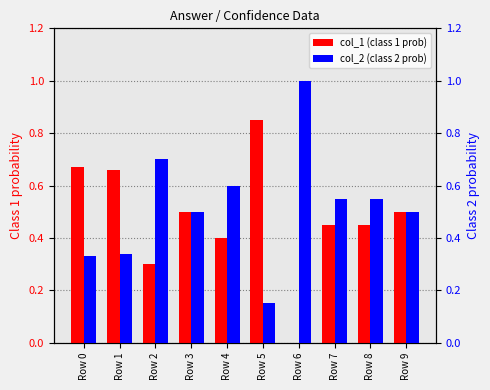

At which category is the sum across all series the highest?

Row 0